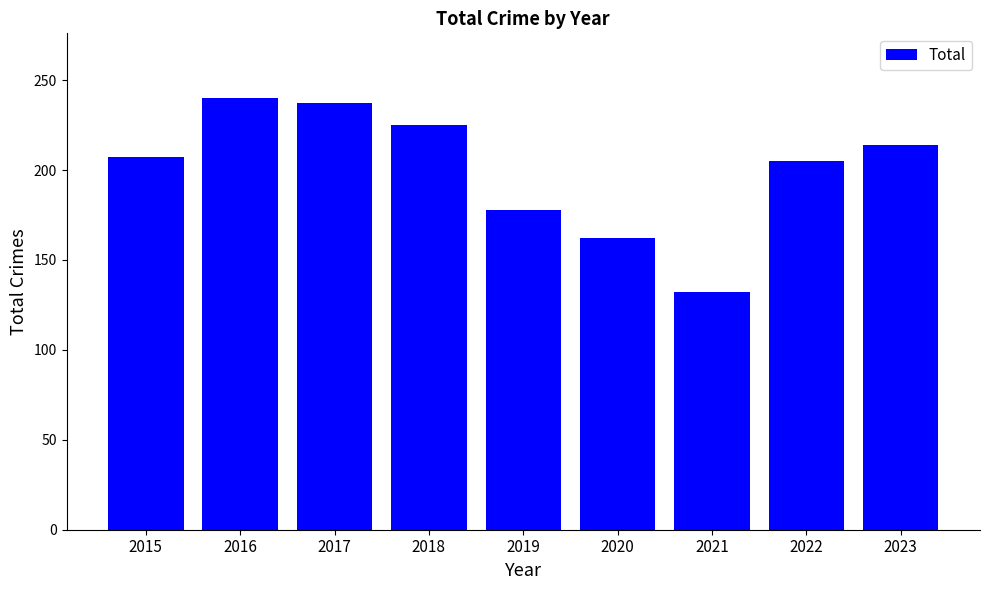

Which label corresponds to the smallest value in the chart?

2021